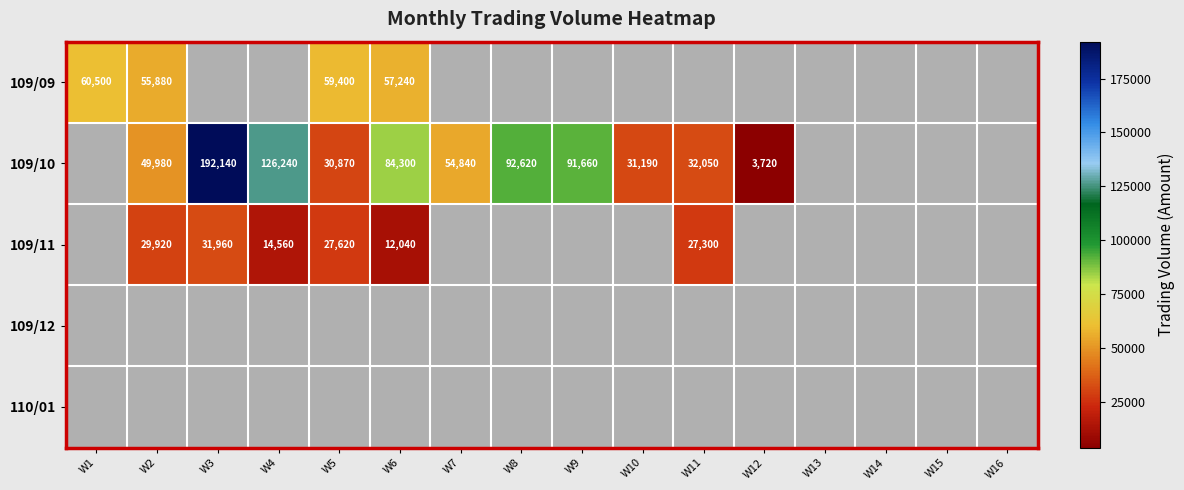

True or false: 109/10 has a value of 81438 at W7.

False